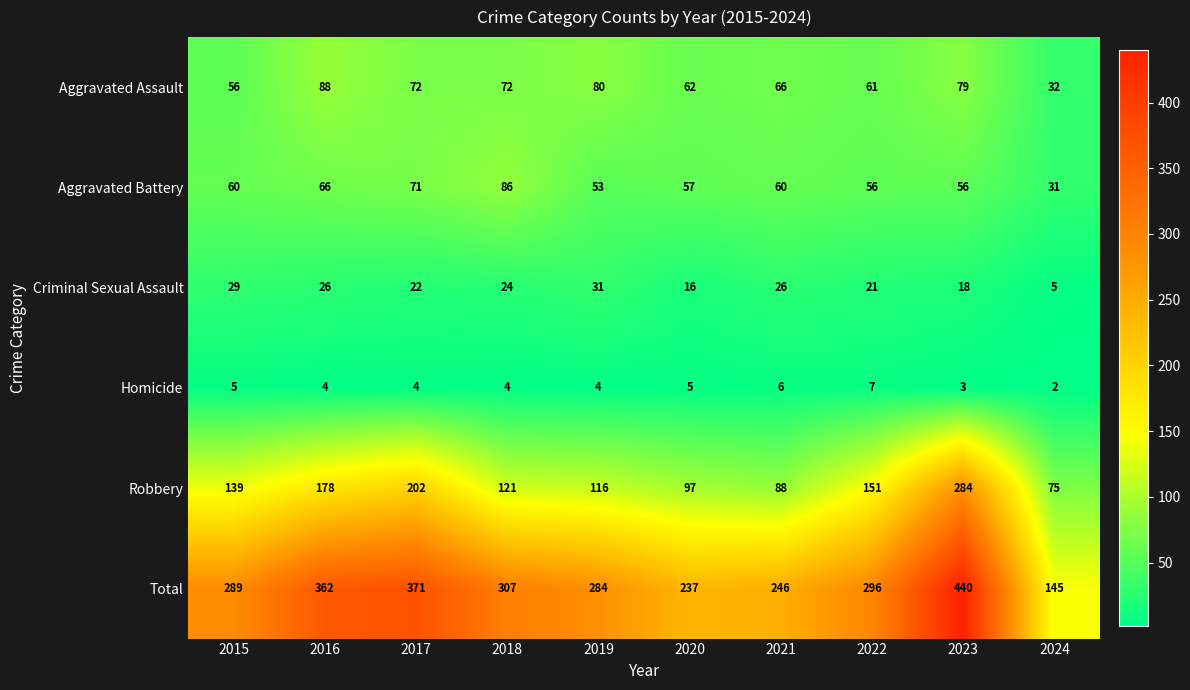

Where does the Criminal Sexual Assault series first go above 24?

2015